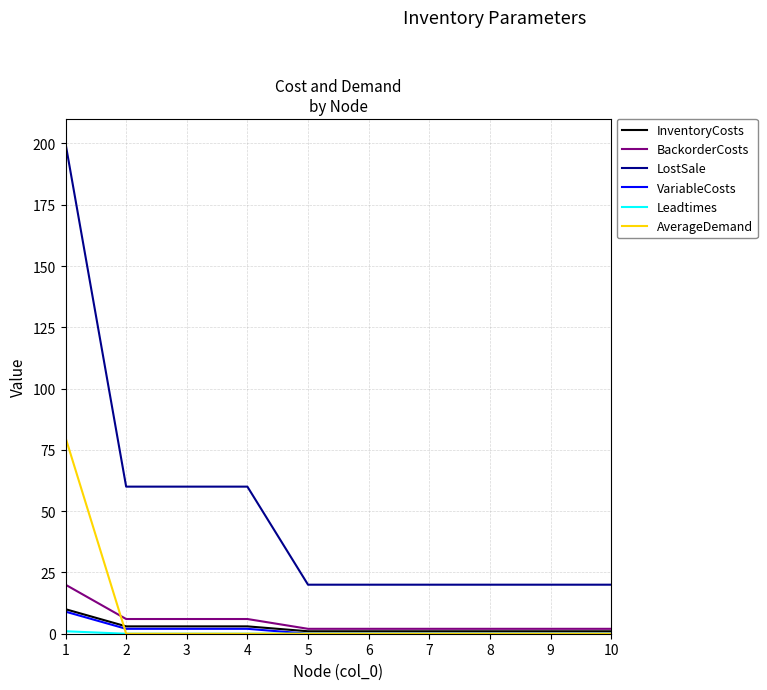

True or false: LostSale and InventoryCosts cross at least once.

False